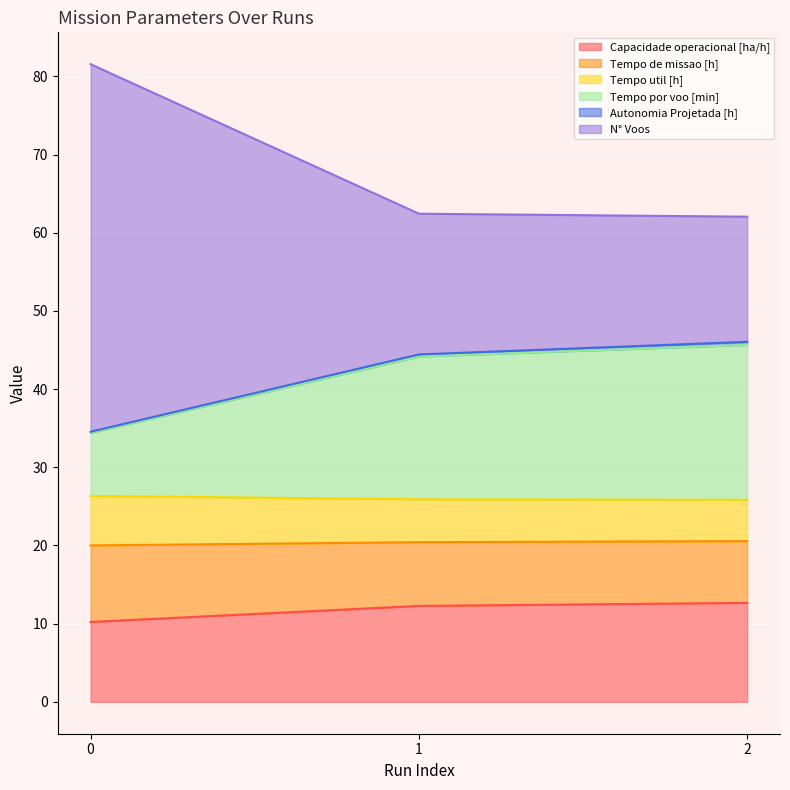

Is it true that Capacidade operacional [ha/h] equals 12.7 at 2?

True